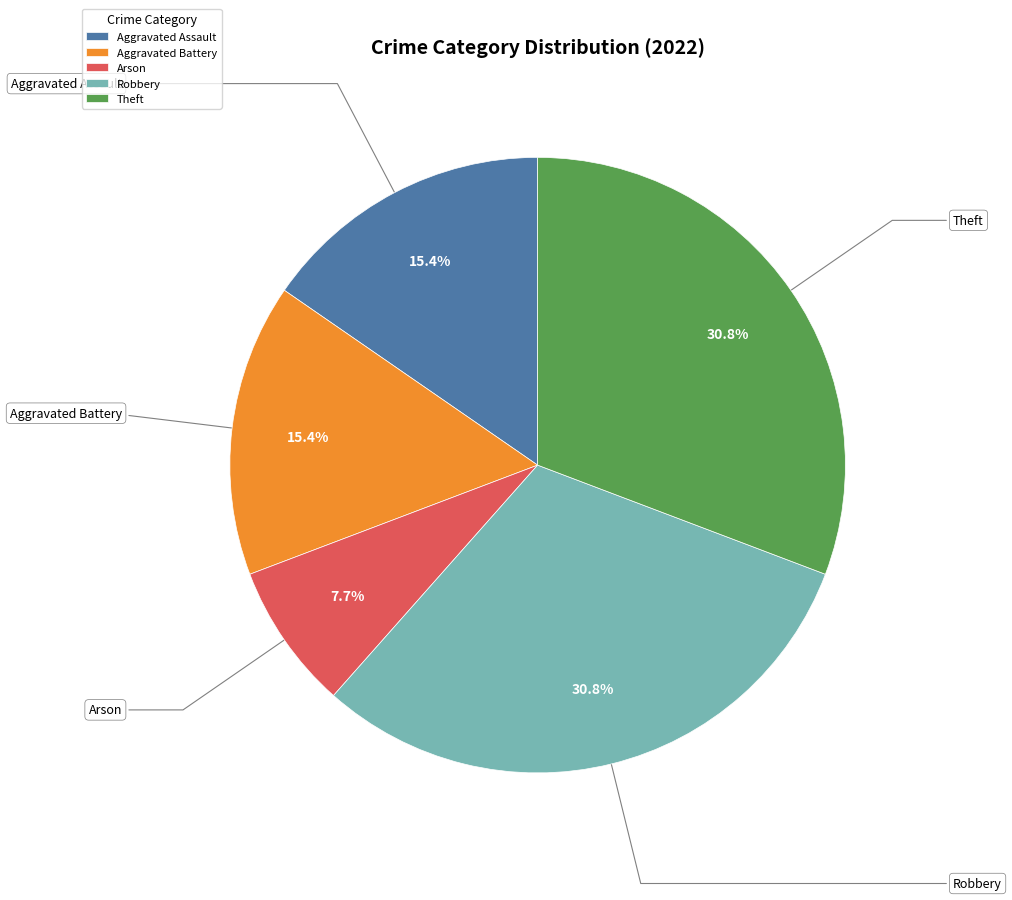

What percentage is NOT represented by Robbery?

69.2%